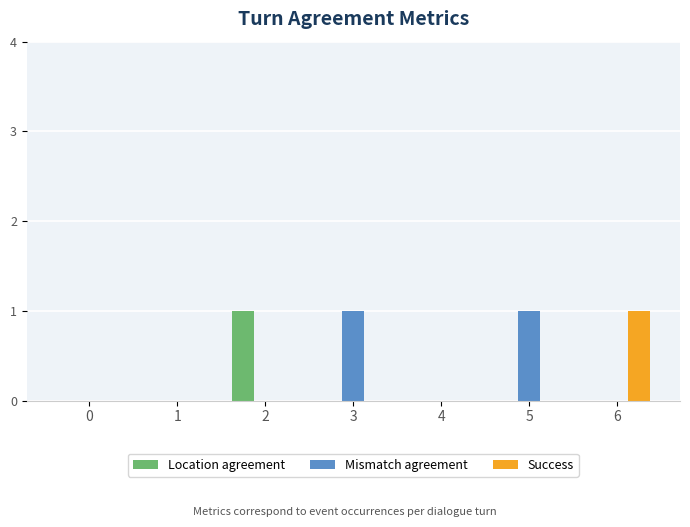

The Location agreement series shows 1 at 5. True or false?

False